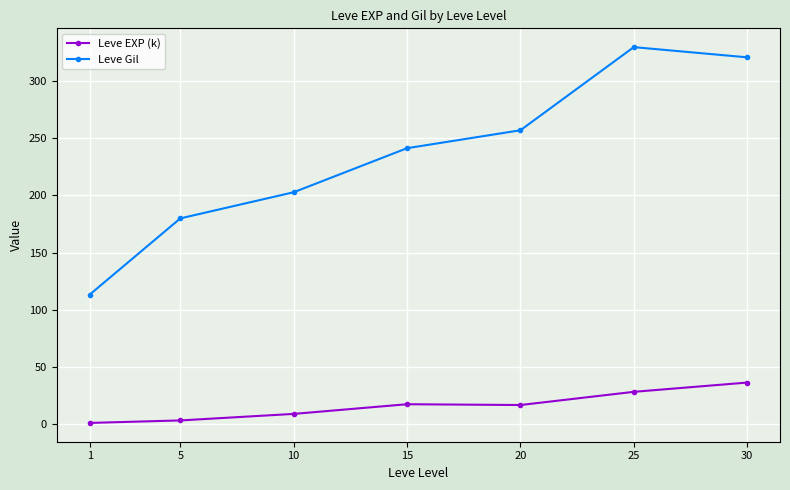

What are all the series names shown in the legend?

Leve EXP (k), Leve Gil